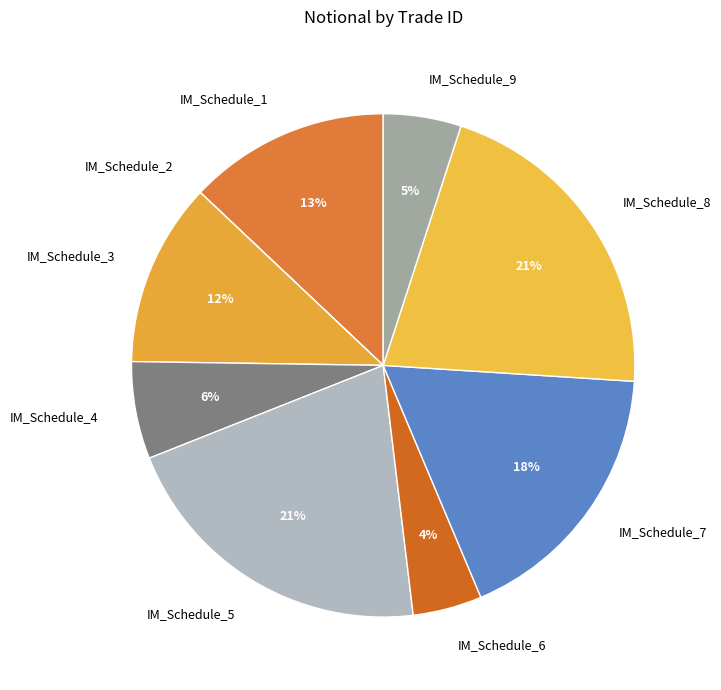

Do IM_Schedule_8 and IM_Schedule_7 together represent more than half of the pie?

No